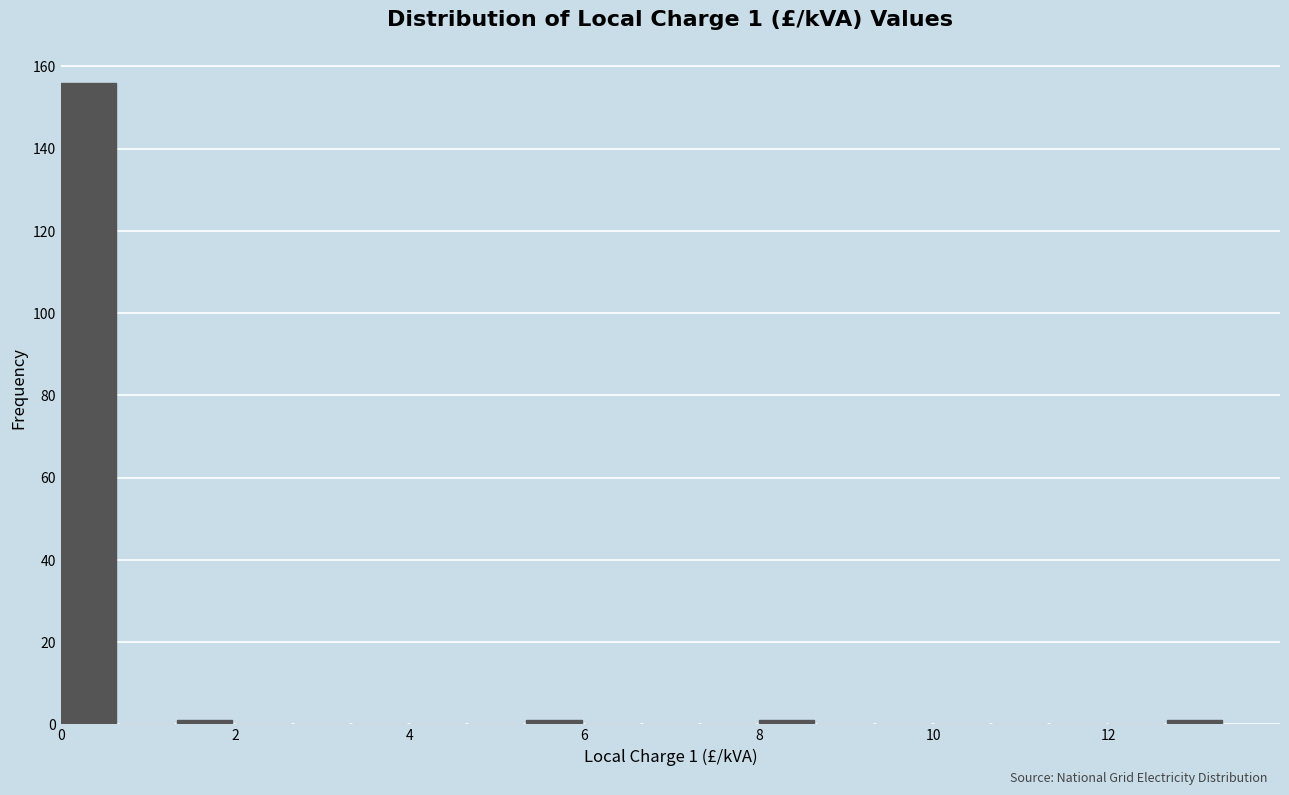

Read against the x-axis, roughly where is the centre of the tallest bar?

0.4